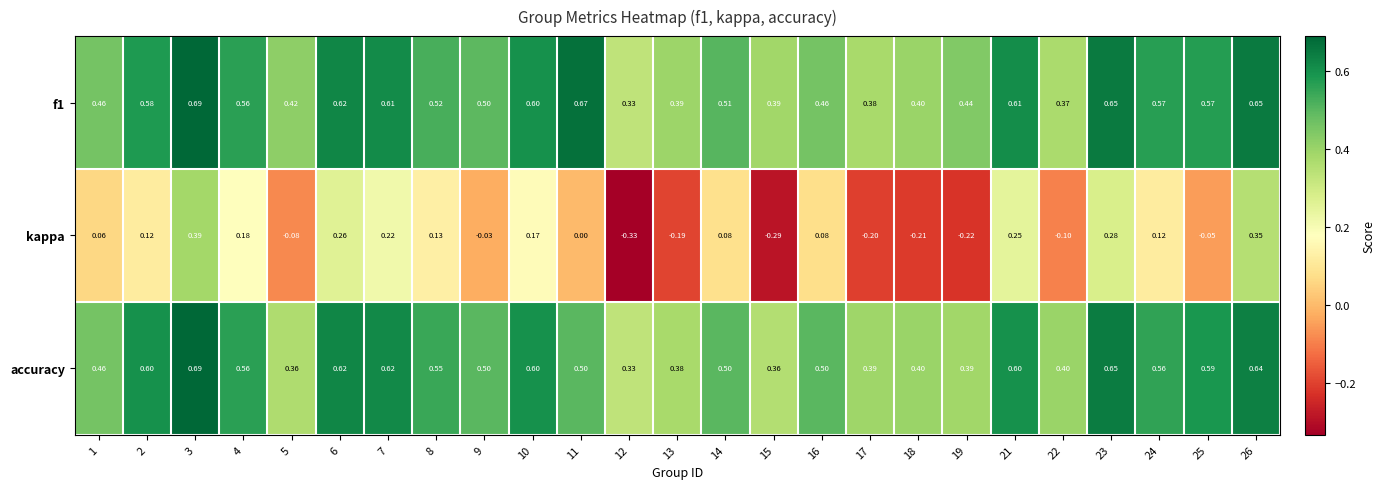

Which series has the largest range (max minus min)?

kappa